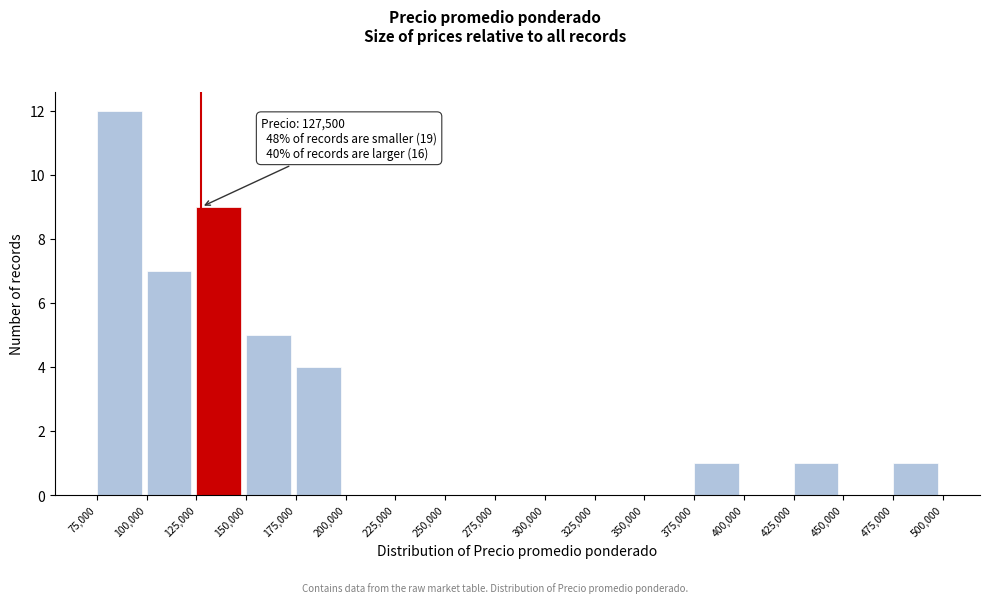

Which range on the x-axis has the tallest bar?

75,000 to 100,000